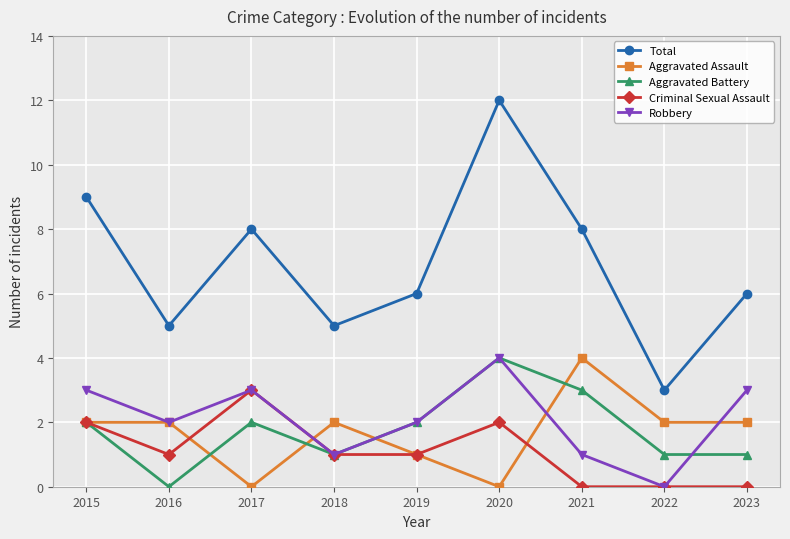

Reading left to right, extract all data points from this chart.

Total: 9	5	8	5	6	12	8	3	6
Aggravated Assault: 2	2	0	2	1	0	4	2	2
Aggravated Battery: 2	0	2	1	2	4	3	1	1
Criminal Sexual Assault: 2	1	3	1	1	2	0	0	0
Robbery: 3	2	3	1	2	4	1	0	3